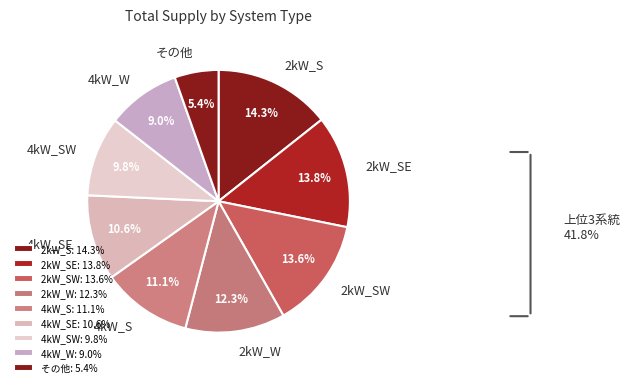

Is the sum of 4kW_W and 2kW_SW greater than half?

No